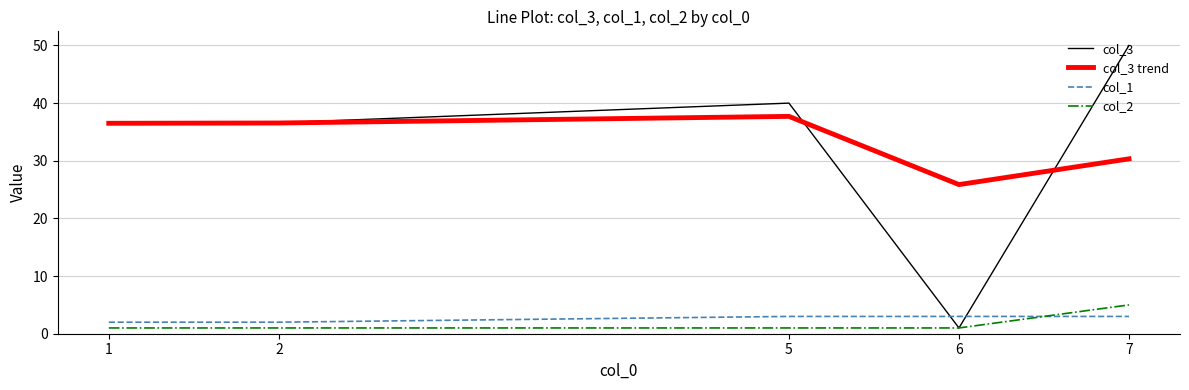

What is the greatest value displayed?

50.0